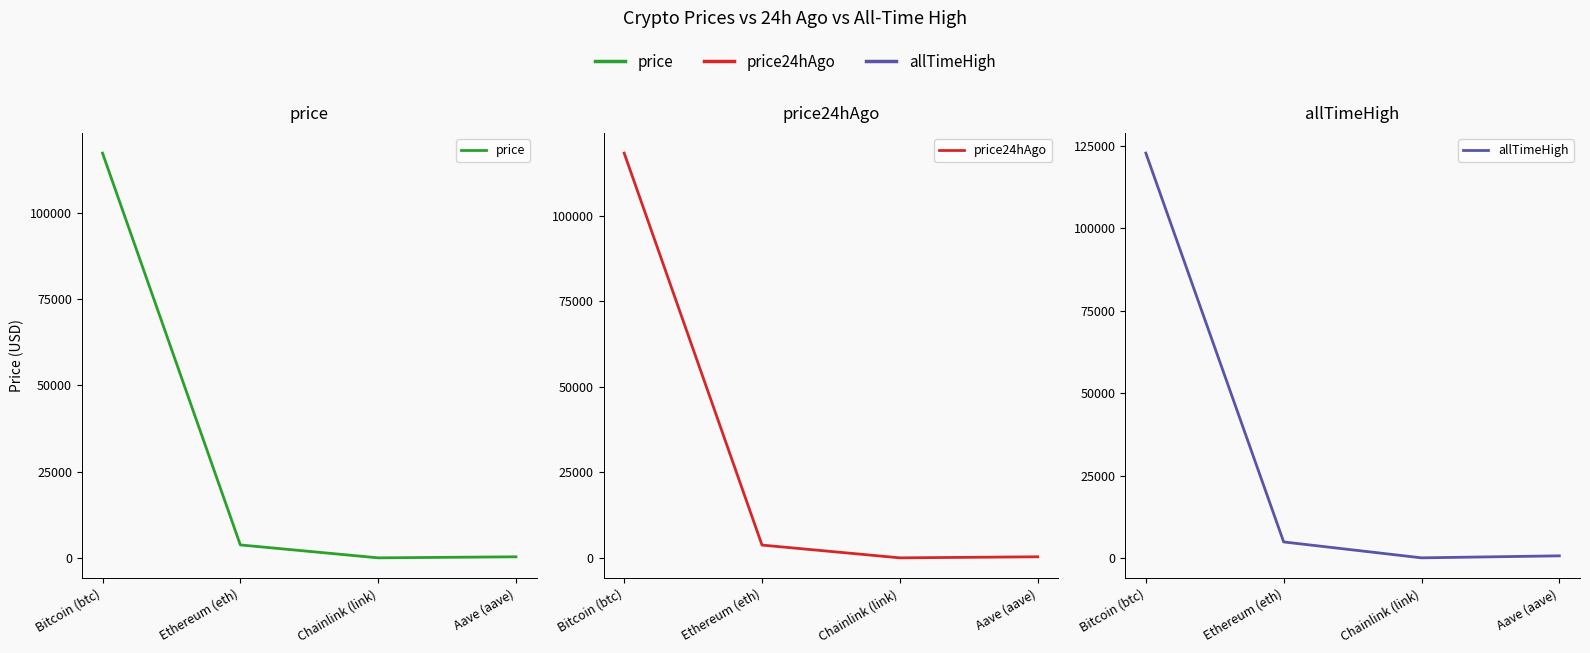

What are all the series names shown in the legend?

price, price24hAgo, allTimeHigh